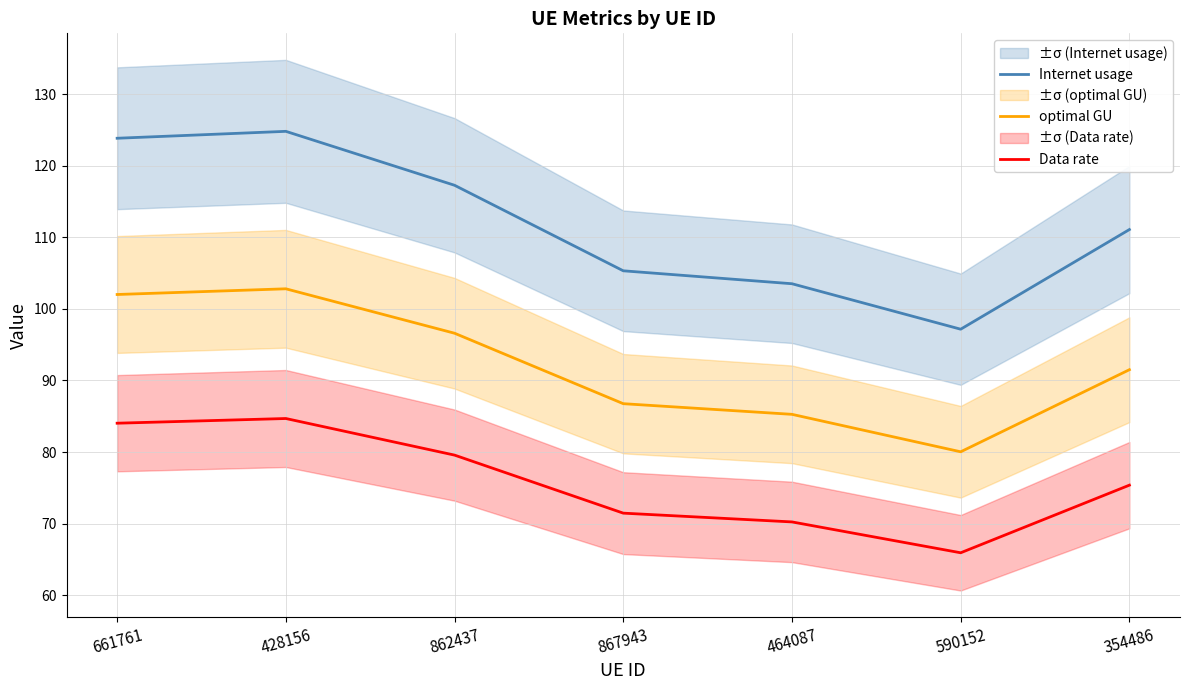

Rank the series by their maximum value, from highest to lowest.

Internet usage, optimal GU, Data rate